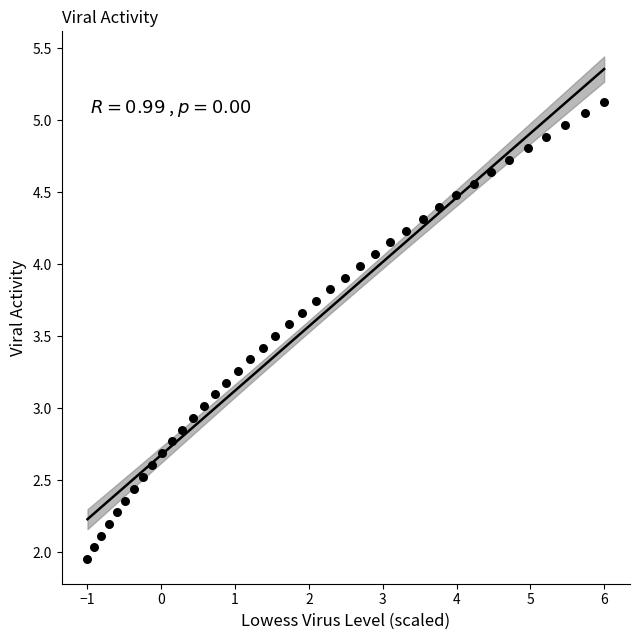

What is the range of Y values (max minus min)?

3.2